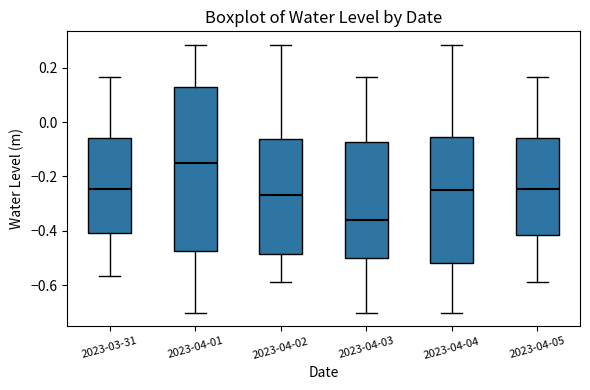

Reading left to right, transcribe this box plot: for each box, give where its median line is, the range the box spans, and where its two whiskers end, as read against the y-axis. The values are not printed on the chart, so give them approximately, as read against the axis.

2023-03-31: median -0.24, box -0.40 to -0.06, whiskers -0.56 to 0.16
2023-04-01: median -0.14, box -0.48 to 0.12, whiskers -0.70 to 0.28
2023-04-02: median -0.26, box -0.48 to -0.06, whiskers -0.58 to 0.28
2023-04-03: median -0.36, box -0.50 to -0.08, whiskers -0.70 to 0.16
2023-04-04: median -0.26, box -0.52 to -0.06, whiskers -0.70 to 0.28
2023-04-05: median -0.24, box -0.42 to -0.06, whiskers -0.58 to 0.16